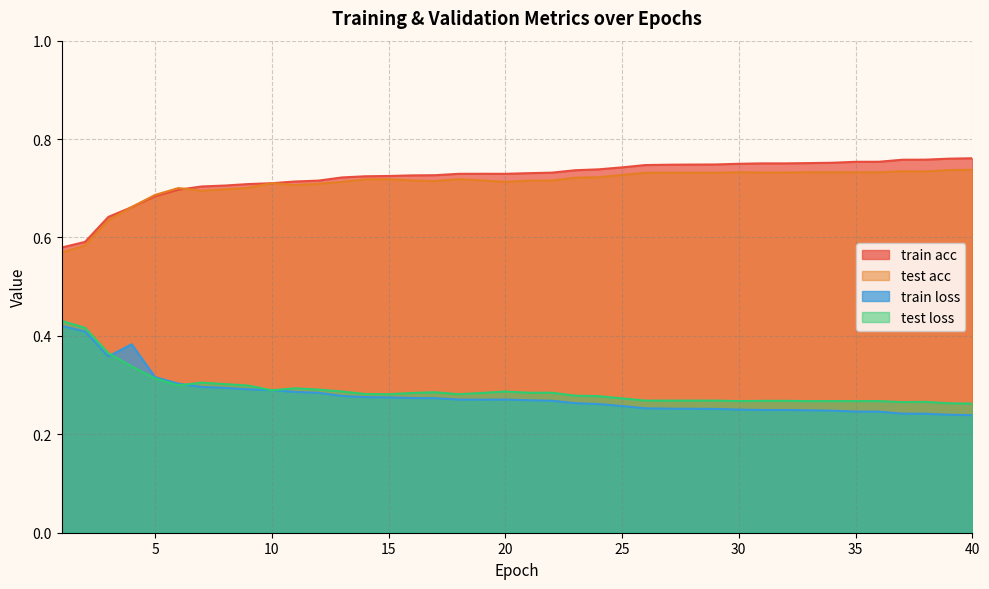

True or false: train loss and test acc intersect in this chart.

False